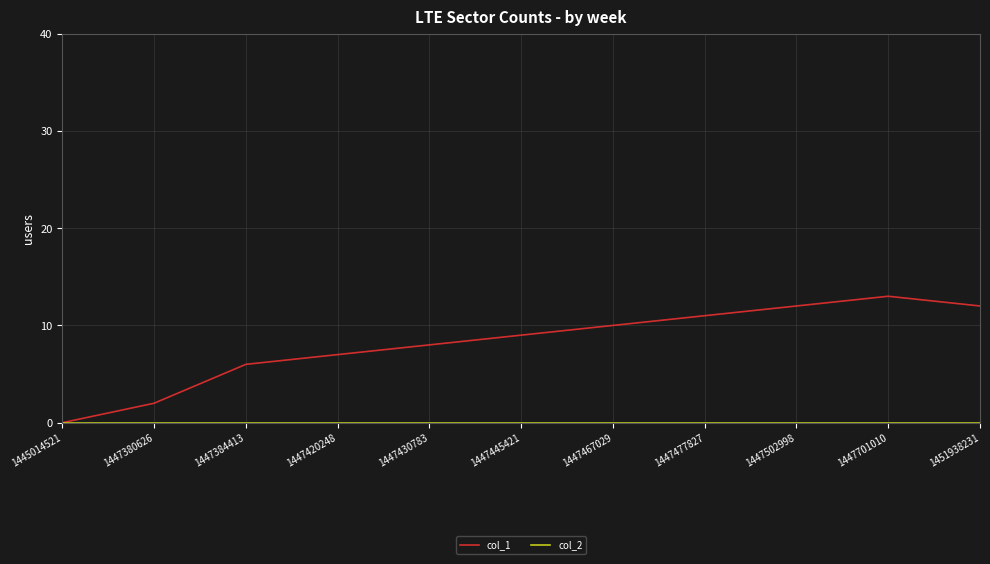

The col_1 series shows 10 at 1447467029. True or false?

True